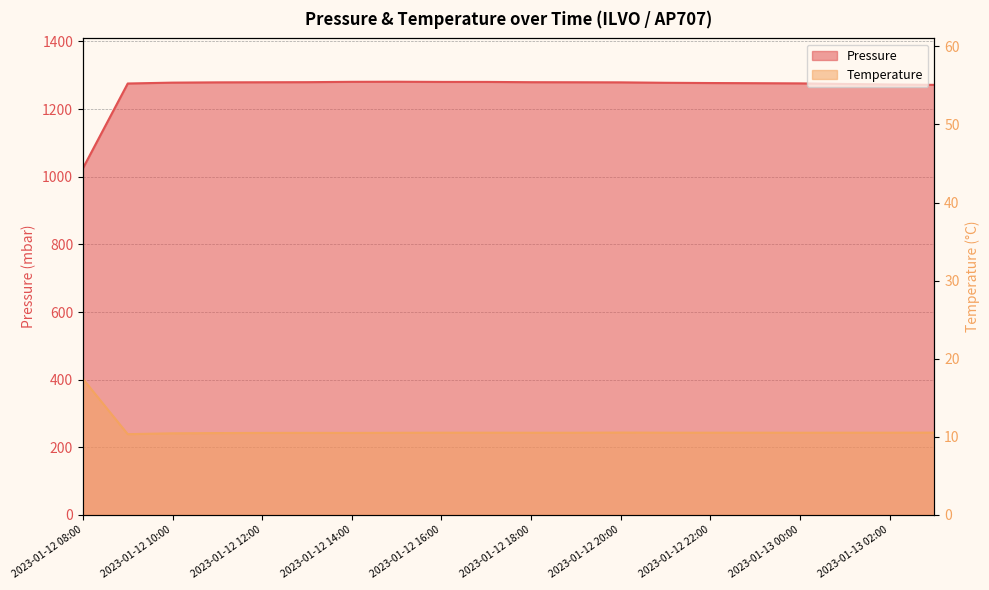

What is the difference between the highest and lowest values at 2023-01-12 10:00?

1267.8